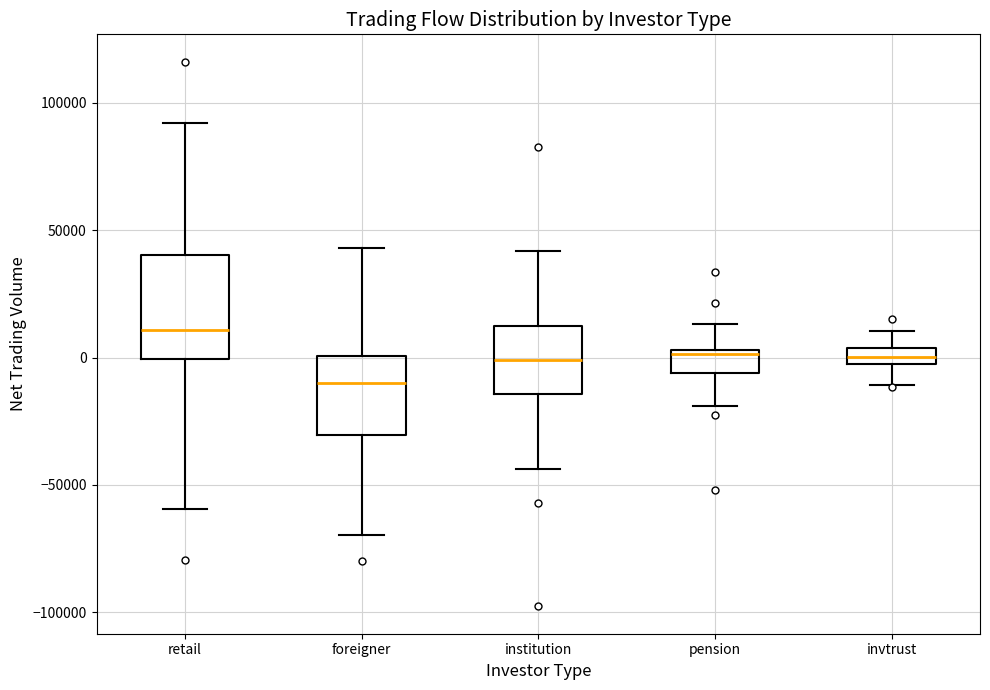

Which box has the highest median line?

retail